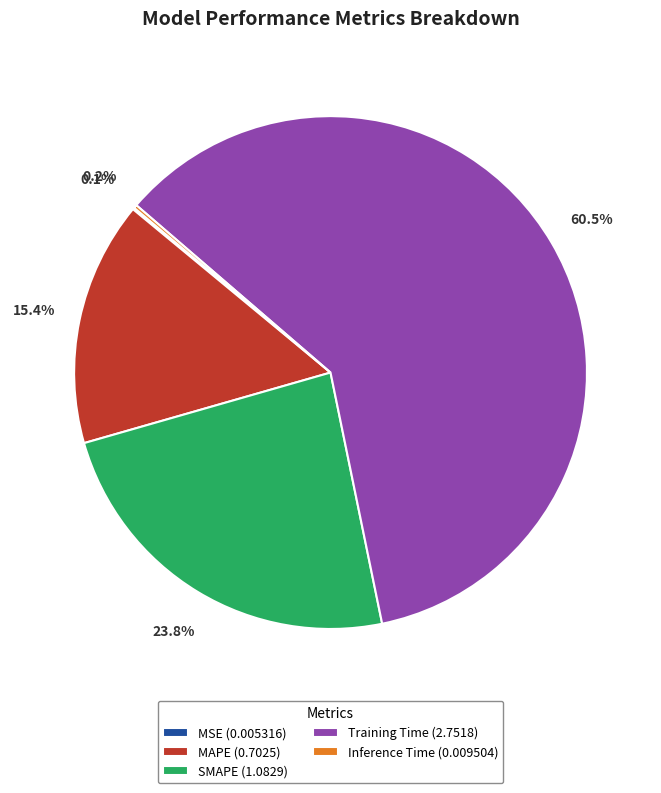

Which has a higher value, SMAPE (1.0829) or MAPE (0.7025)?

SMAPE (1.0829)